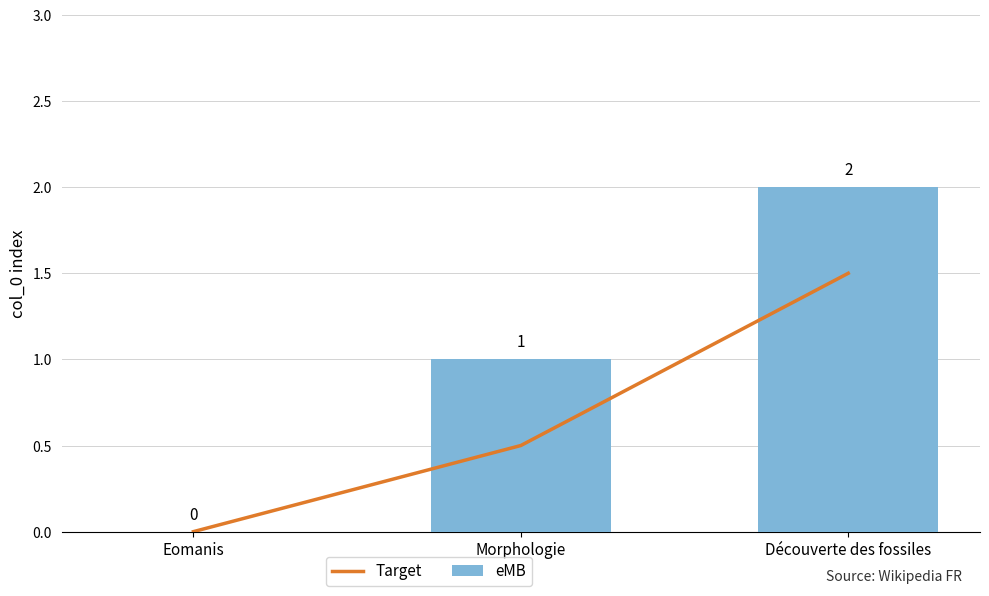

List the series in order of their overall mean, lowest first.

Target, eMB